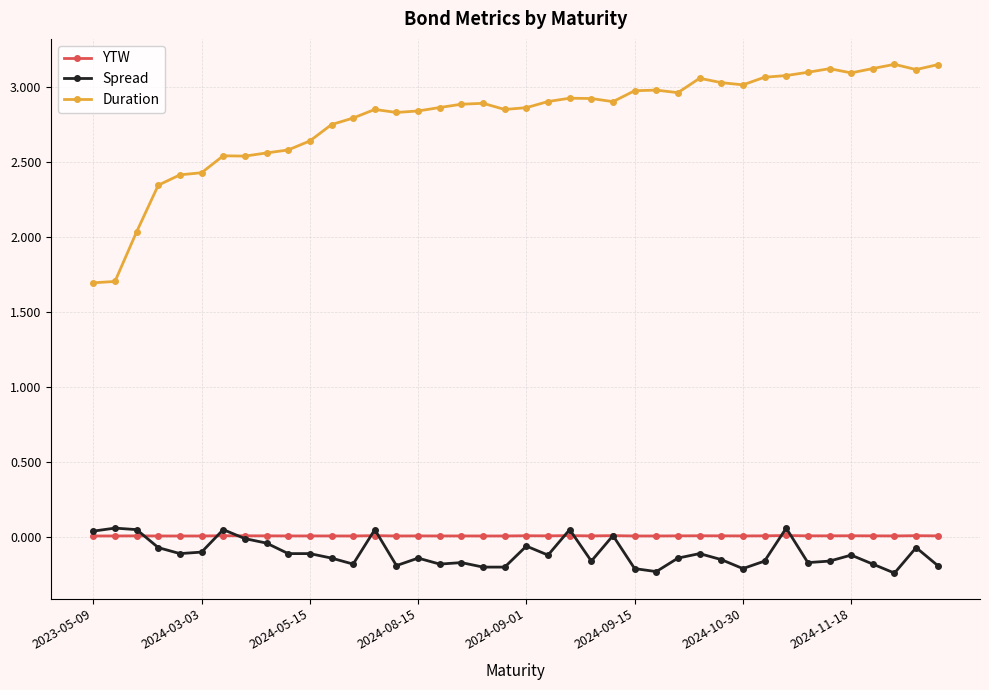

Which series has the largest total across all categories?

Duration